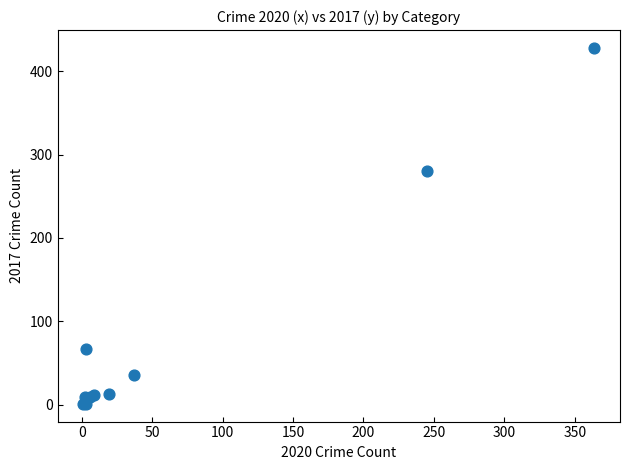

What Y value in the scatter plot is closest to 214?

280